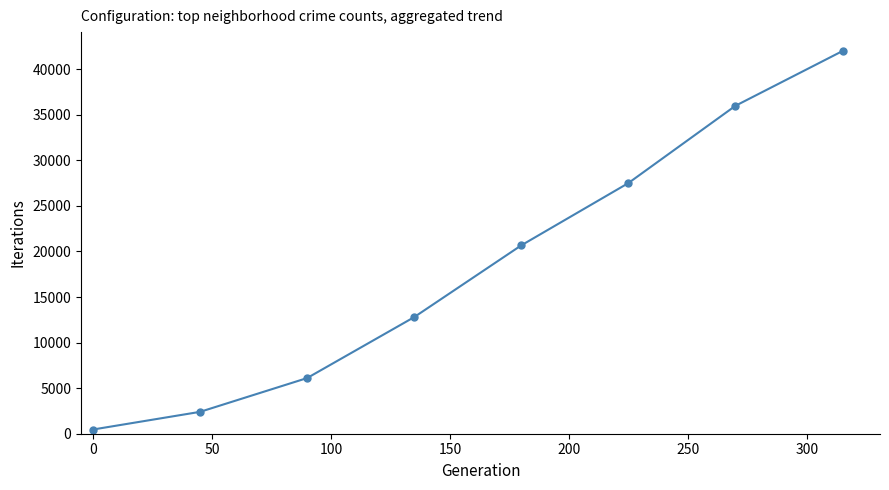

True or false: the data has more than 2 interior local peaks.

False